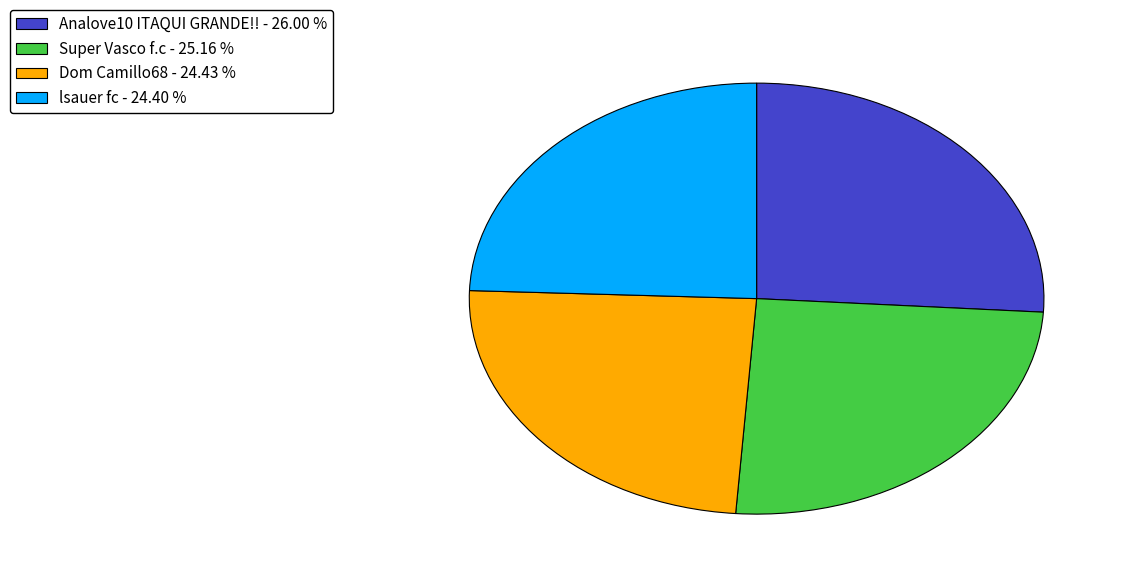

Which has a higher value, Analove10 ITAQUI GRANDE!! - 26.00 % or Super Vasco f.c - 25.16 %?

Analove10 ITAQUI GRANDE!! - 26.00 %